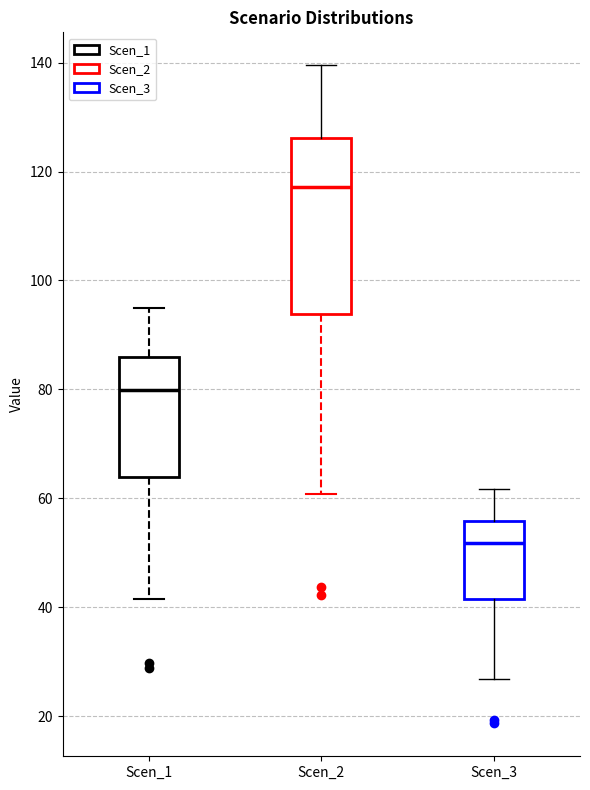

Which box's median line is the highest?

Scen_2